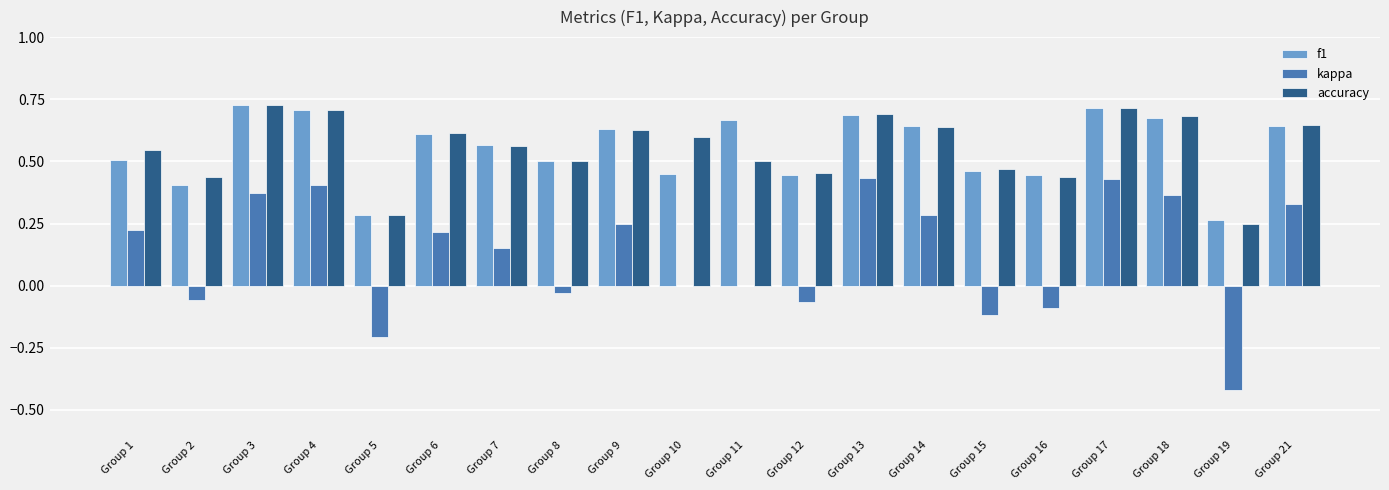

What is the difference between the accuracy values at Group 17 and Group 10?

0.1